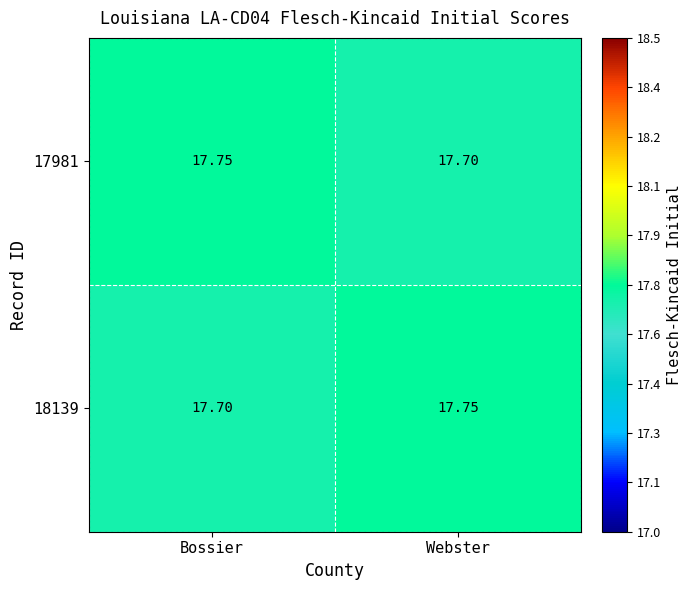

At which label is 18139 closest to 17?

Bossier